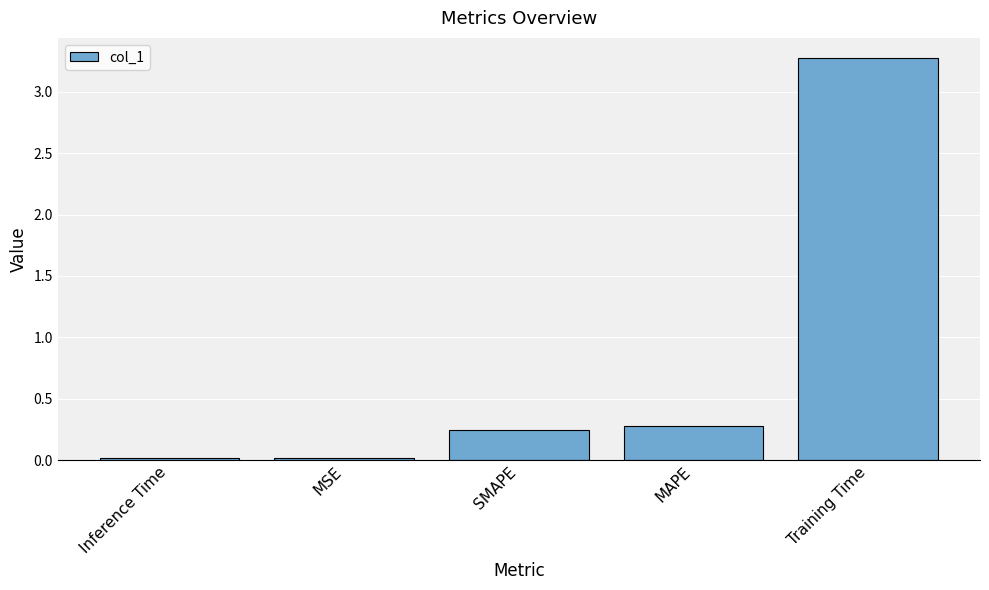

What is the label of the 4th bar from the left?

MAPE